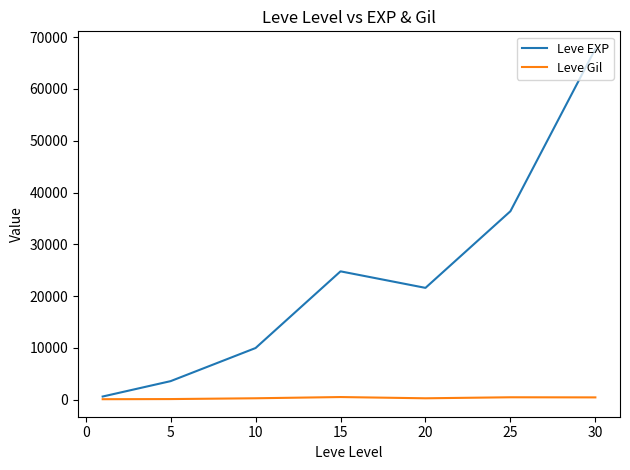

What is the maximum value shown in the chart?

67730